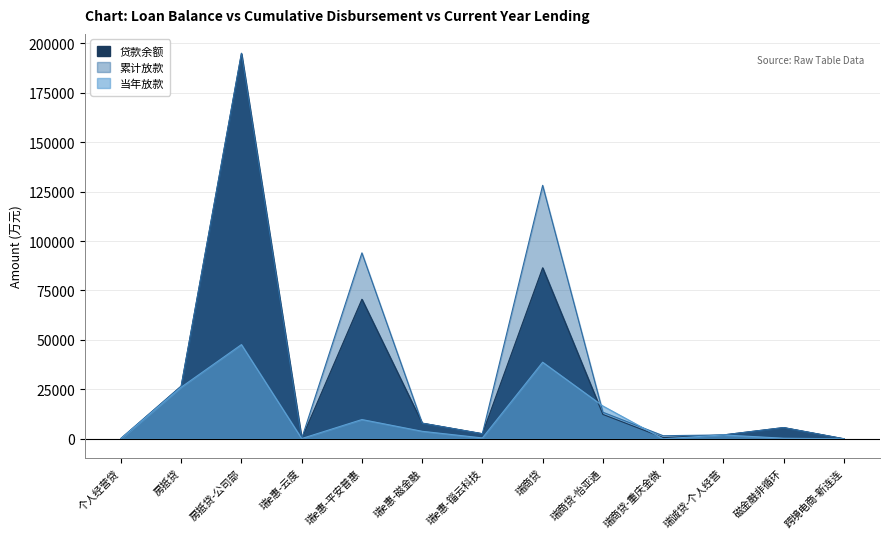

At which label is 当年放款 closest to 23813?

房抵贷